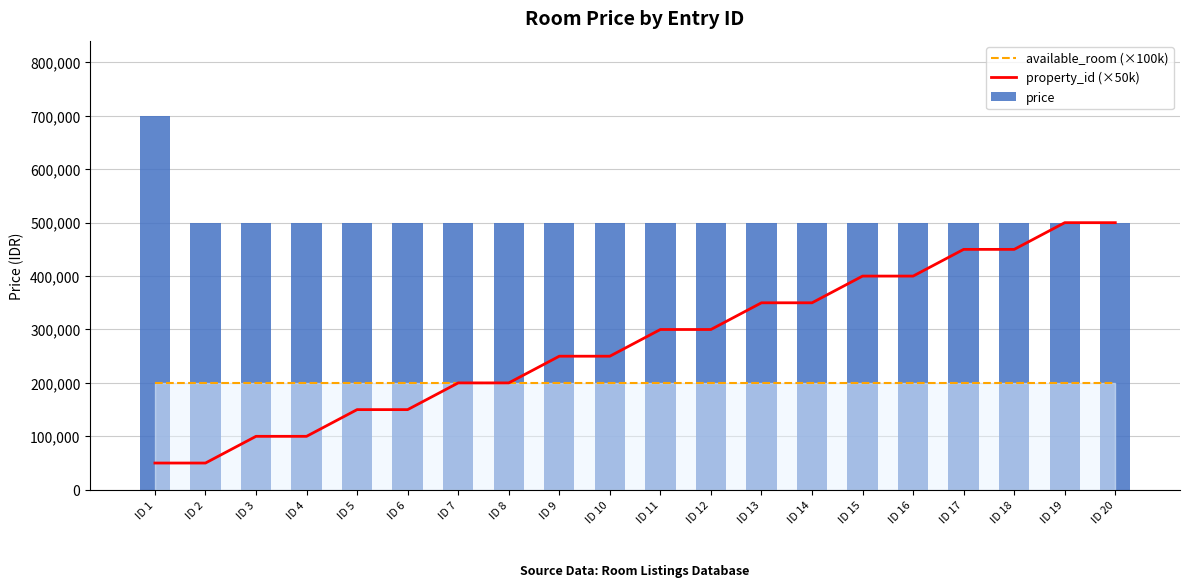

What is the spread (max minus min) of values at ID 19?

300000